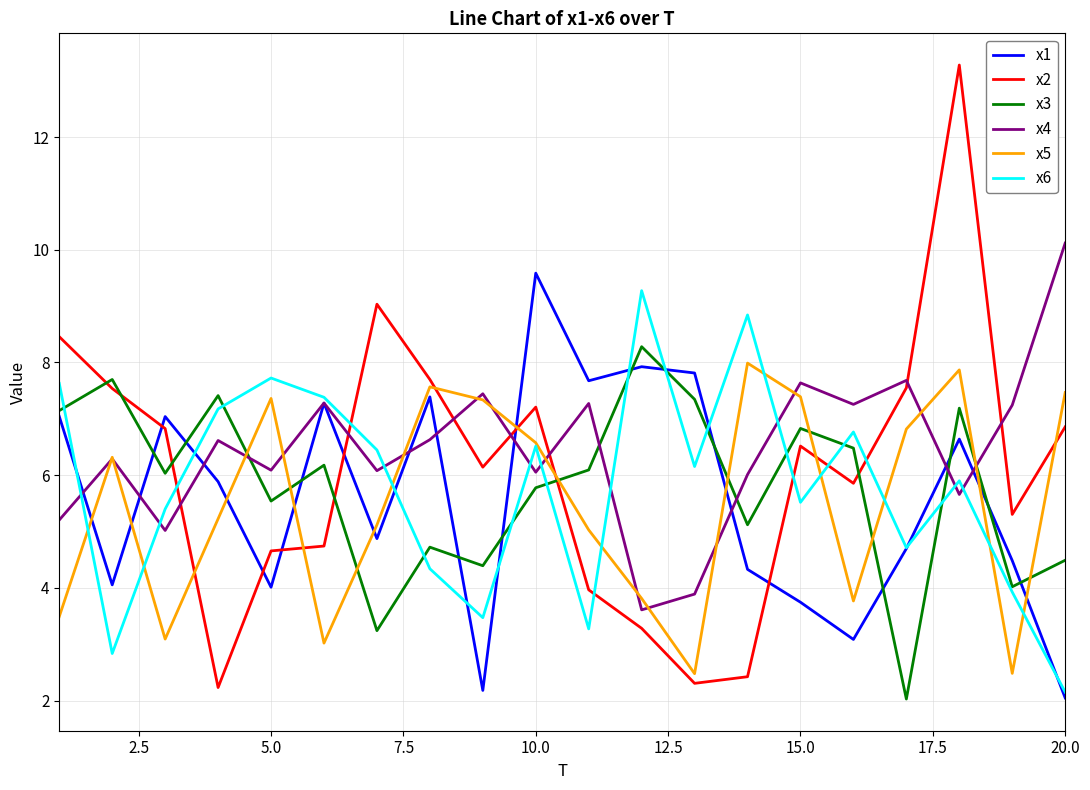

What is the greatest value displayed?

13.3